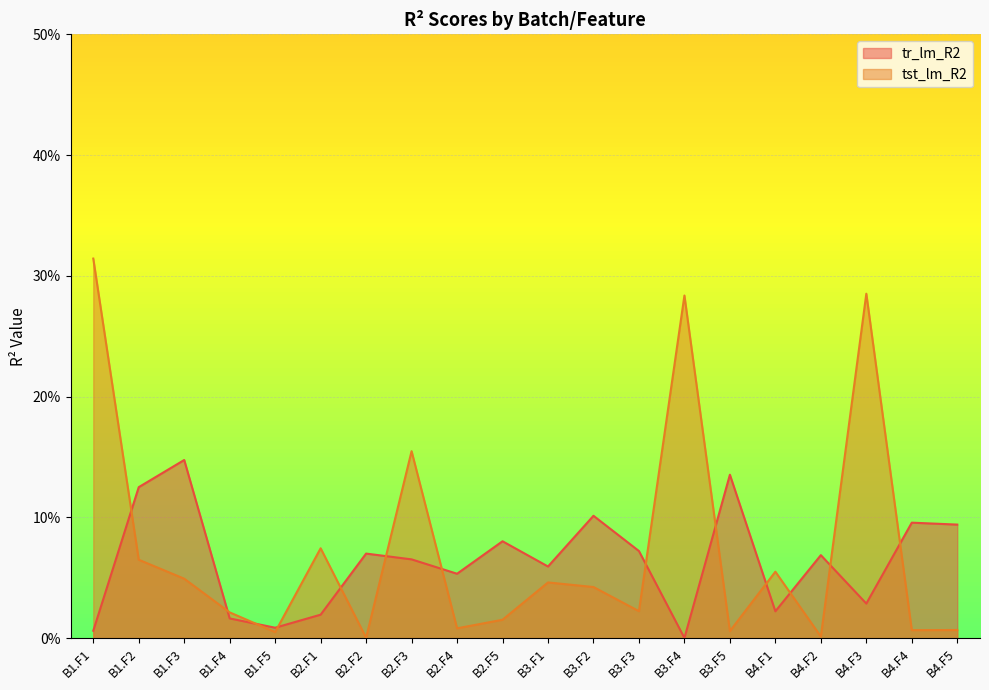

Which label corresponds to the largest value in the chart?

B1.F1